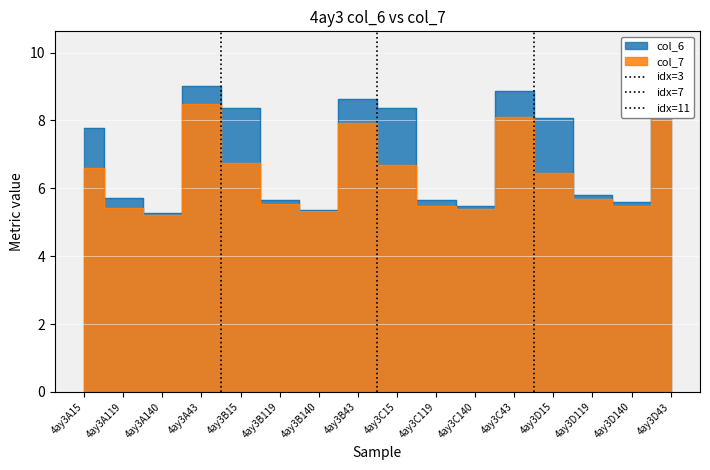

True or false: col_6 and col_7 intersect in this chart.

False